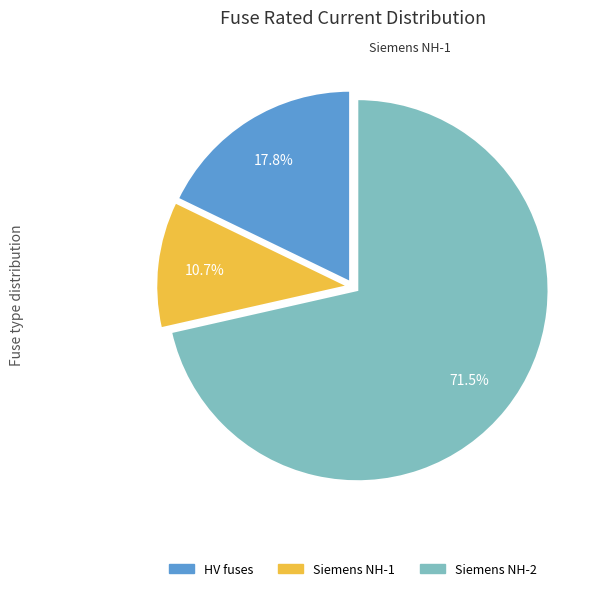

Is there any slice that represents more than half of the pie?

Yes